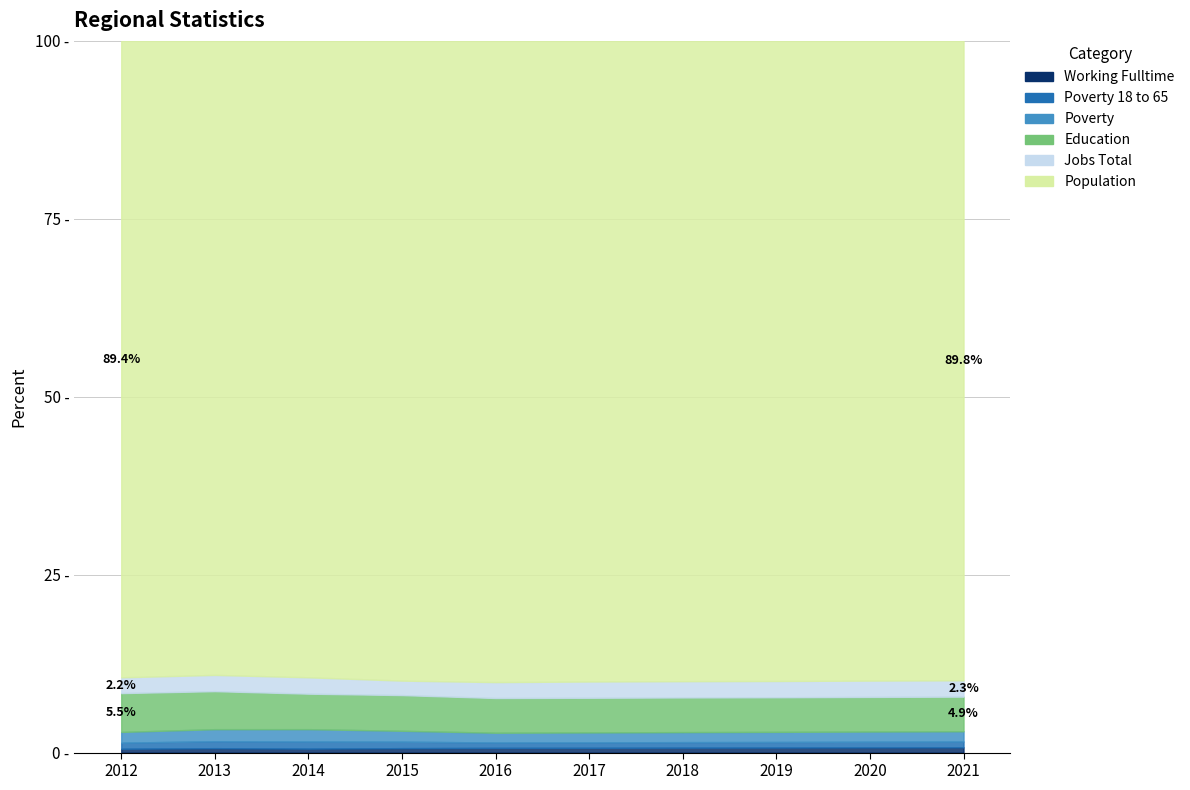

True or false: Working Fulltime and Education cross at least once.

False